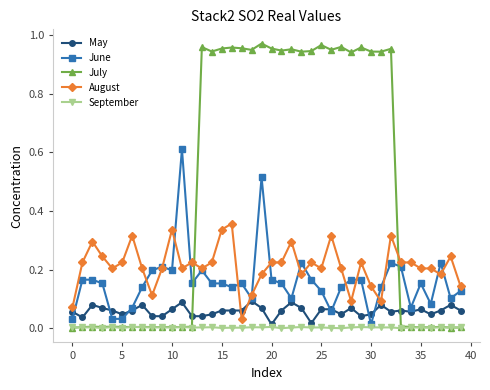

Which series ends up on top after the final intersection of May and August?

August